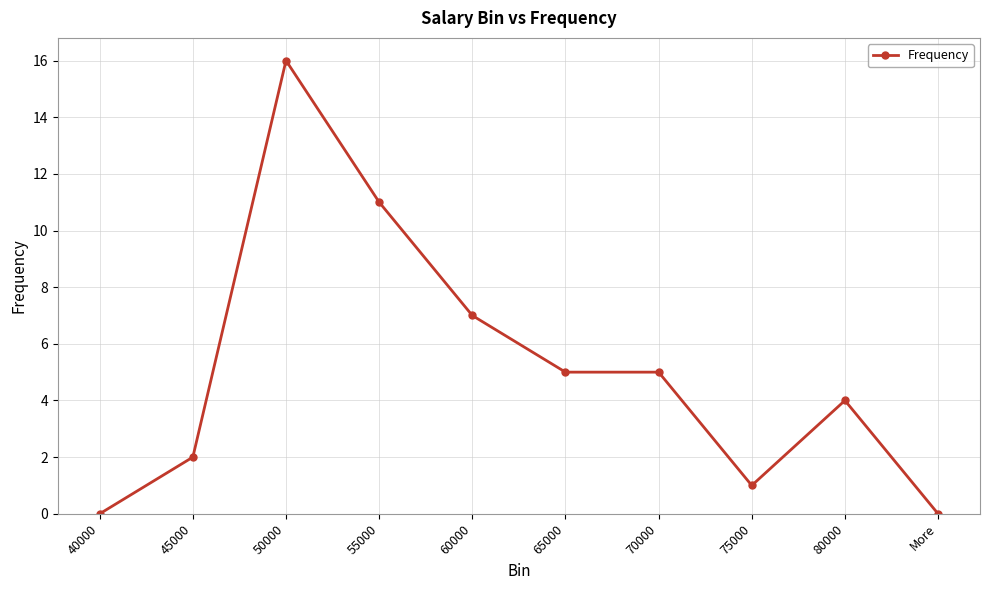

How many categories are shown in the chart?

10